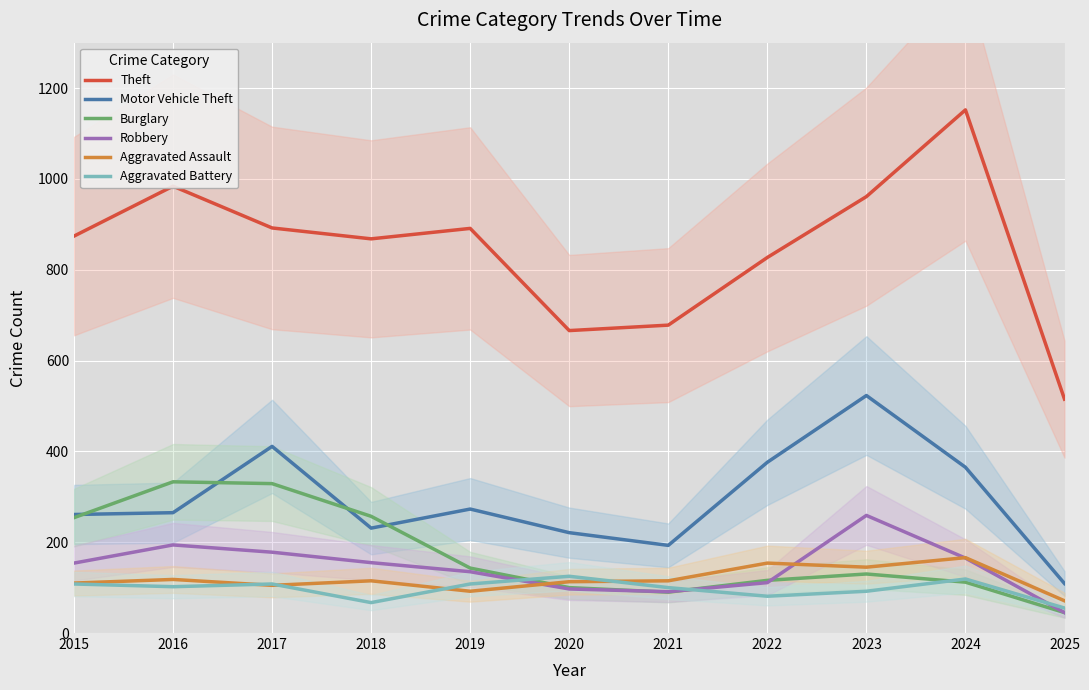

What is the sum of the Motor Vehicle Theft values at 2019 and 2015?

534